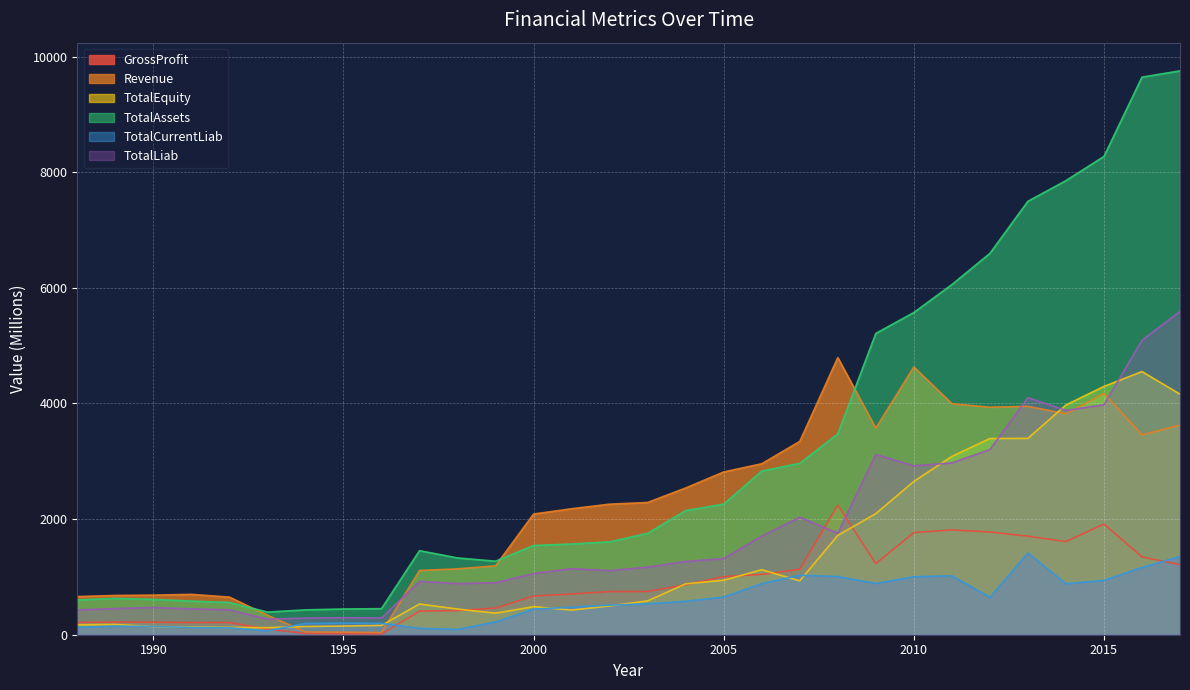

The value of TotalAssets at 1995 is 445.1. True or false?

True